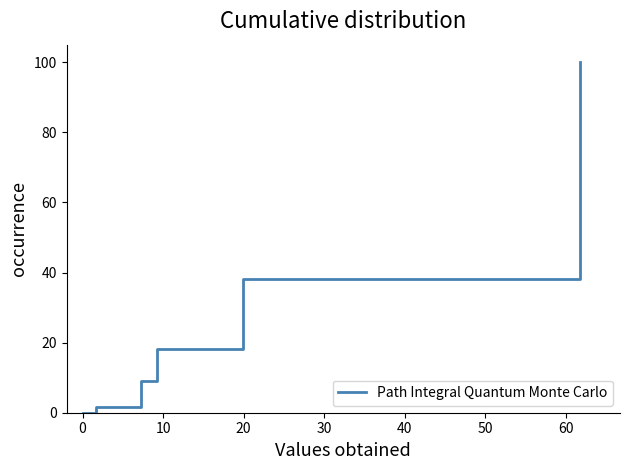

What is the difference between the maximum and second lowest values?

98.3